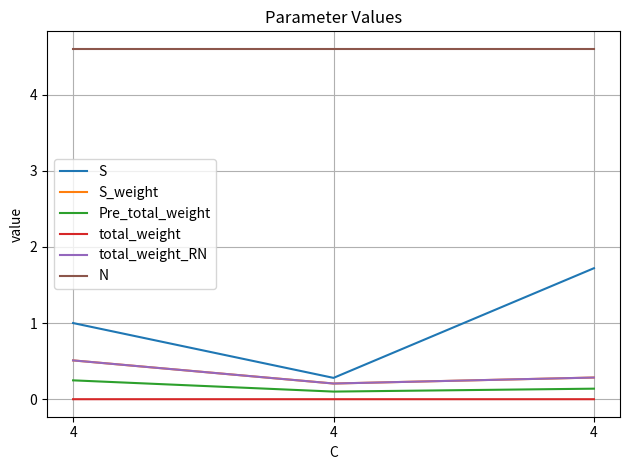

At which category does the chart reach its minimum across all series?

4